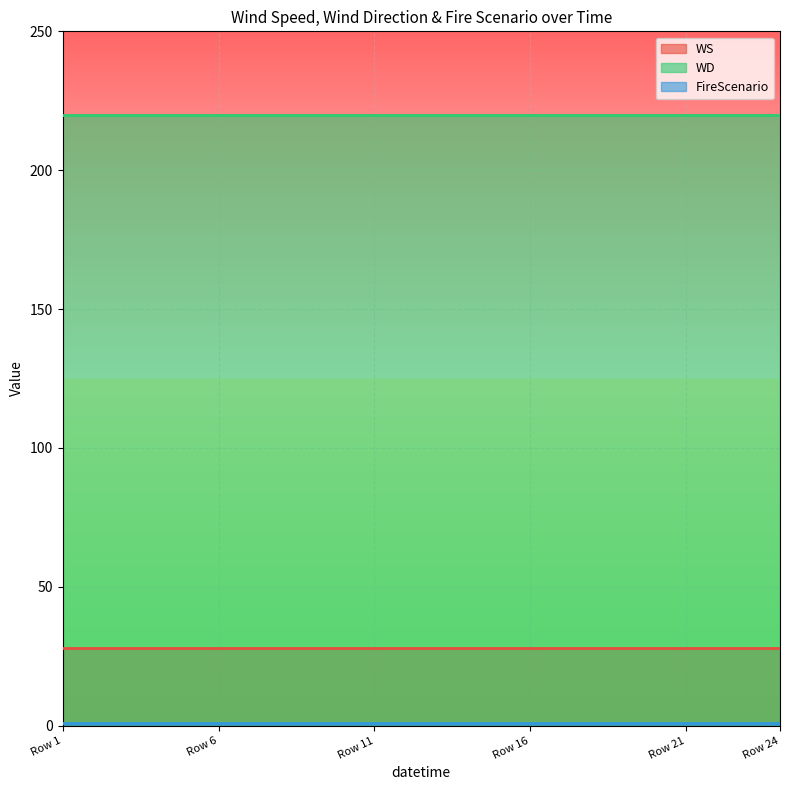

Which has a higher value, 12 or 8?

12